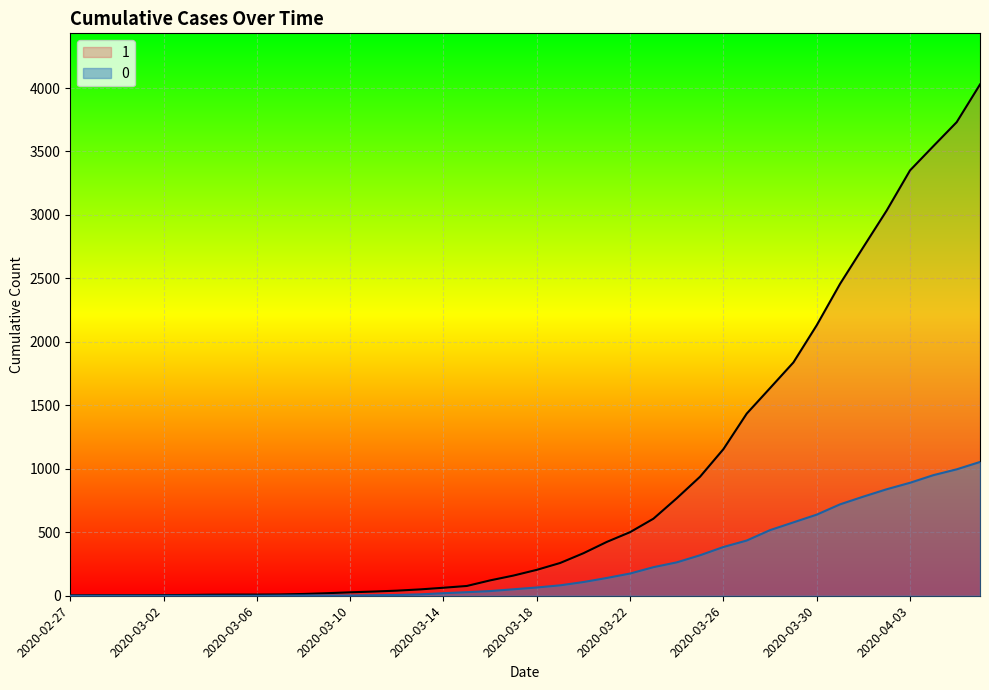

What is the greatest value displayed?

4028